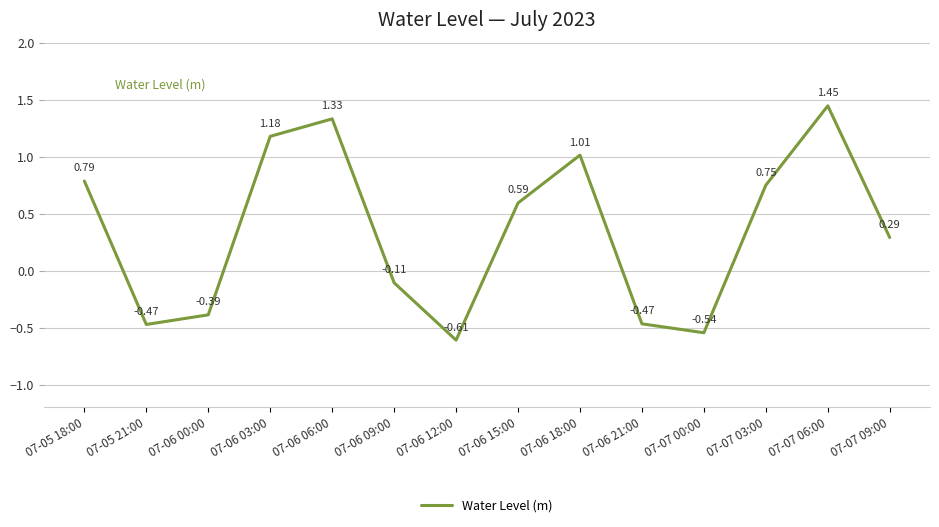

At which label does the data first exceed 0?

07-05 18:00